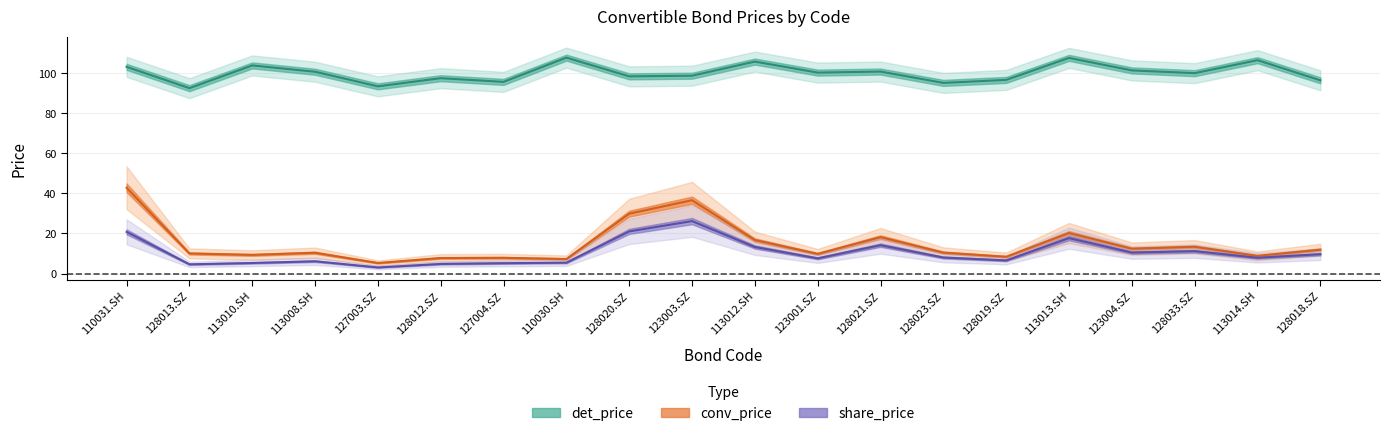

True or false: share_price (line) and det_price (line) cross at least once.

False